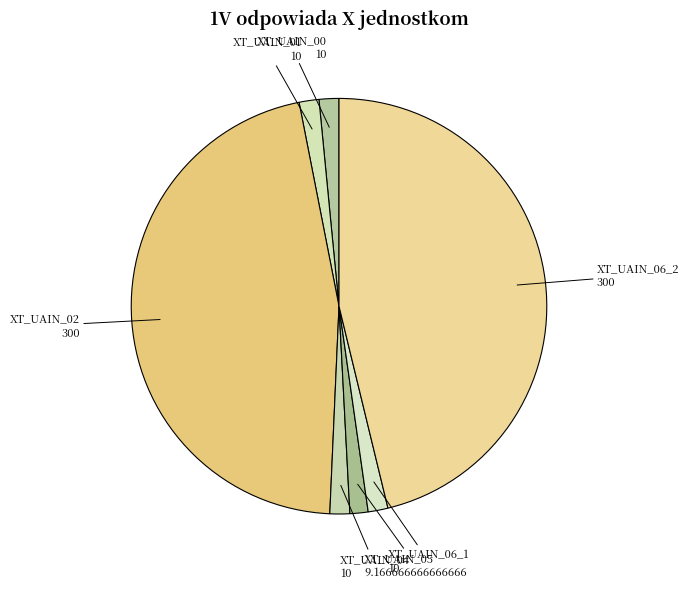

Do XT_UAIN_06_2 and XT_UAIN_06_1 together represent more than half of the pie?

No